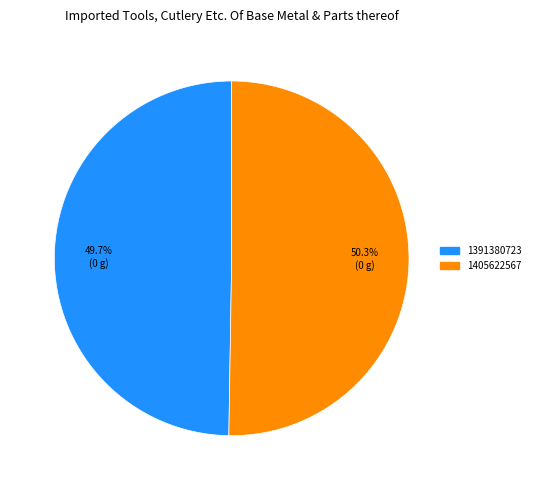

What is the majority slice?

1405622567